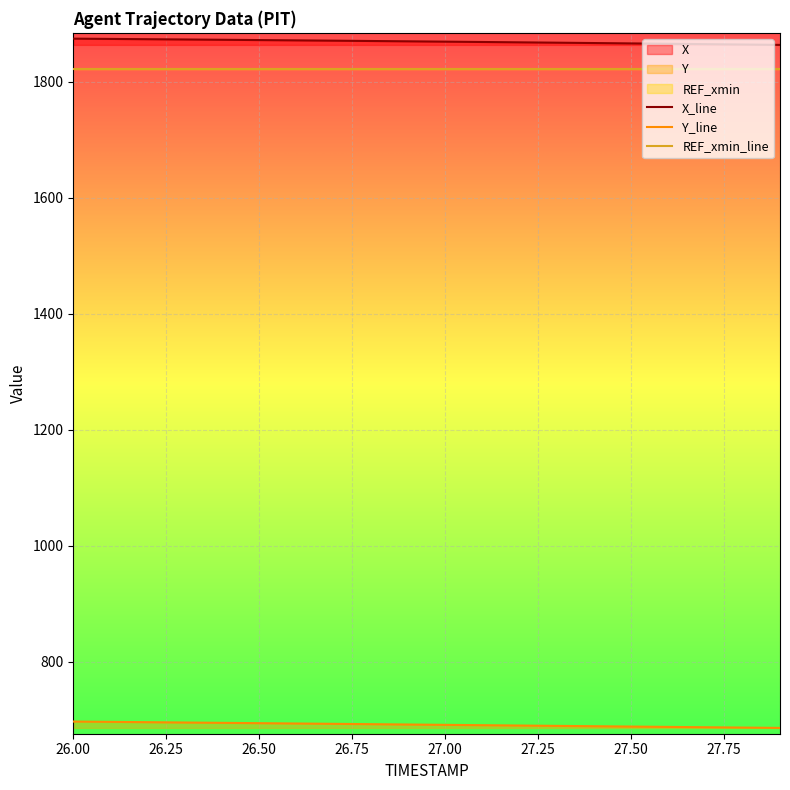

True or false: X_line and REF_xmin_line cross at least once.

False